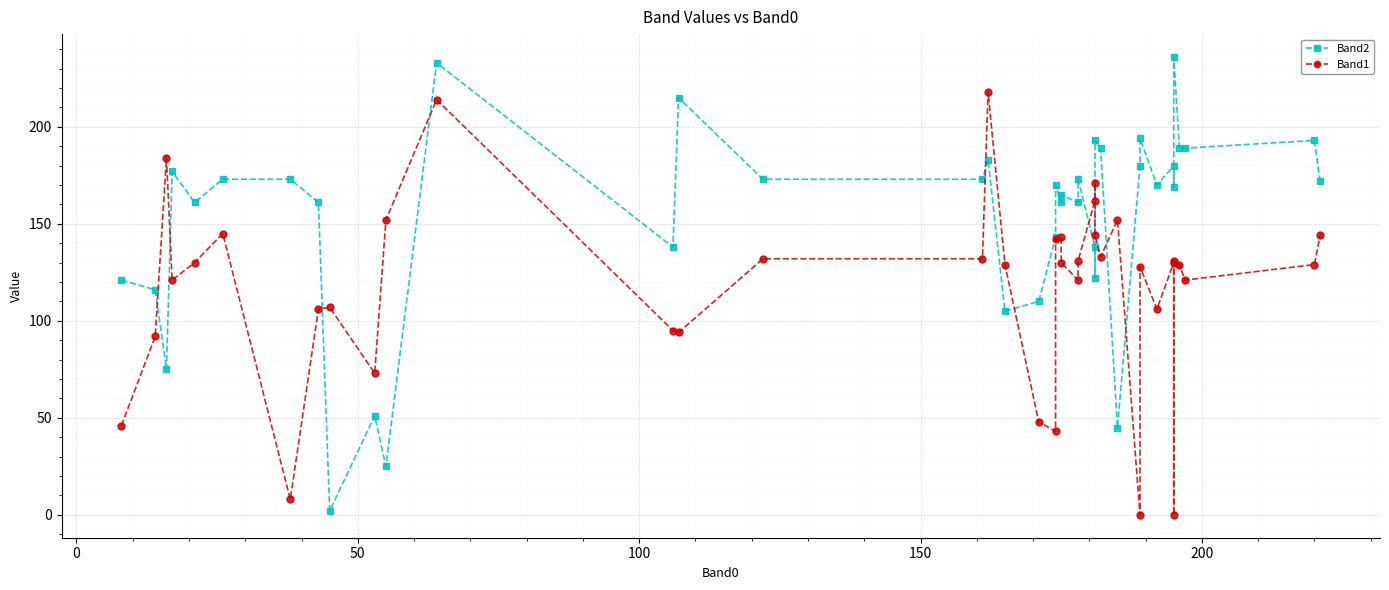

Is the value of Band2 at 10 greater than the value of Band1 at 28?

No